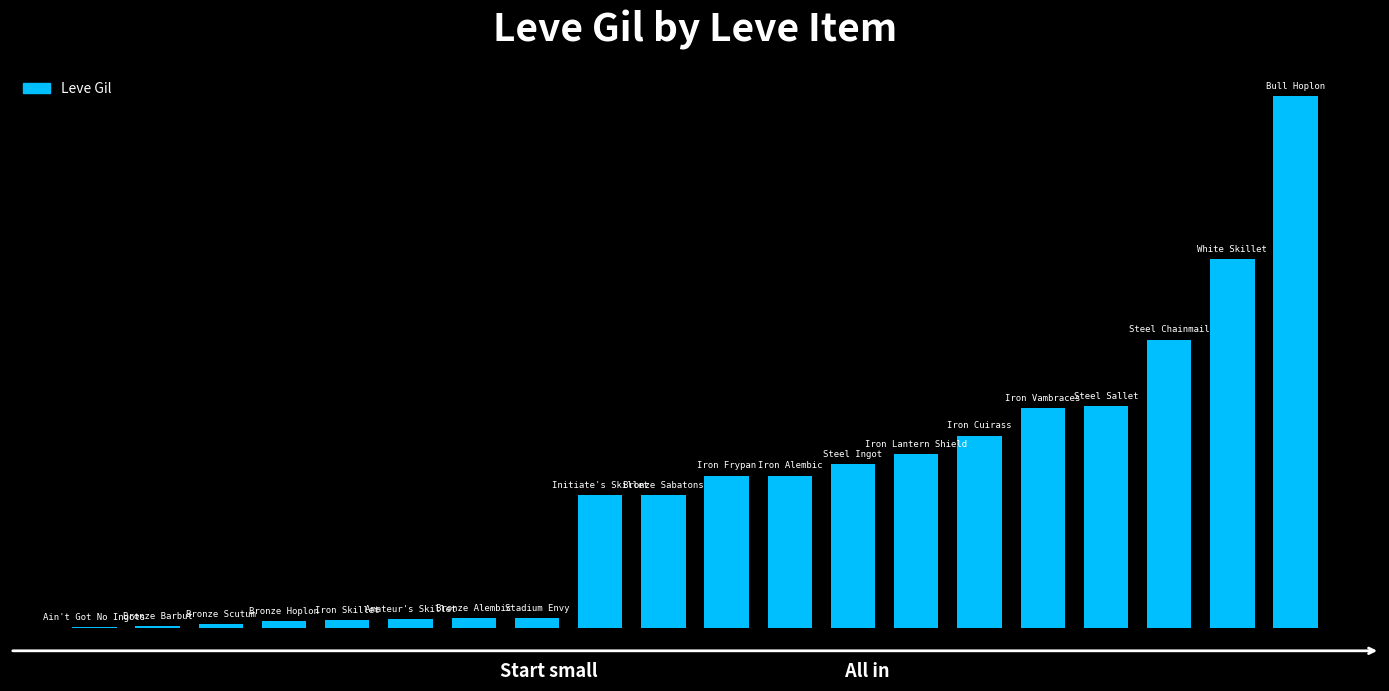

What is the value of the 20th bar from the left?

52220